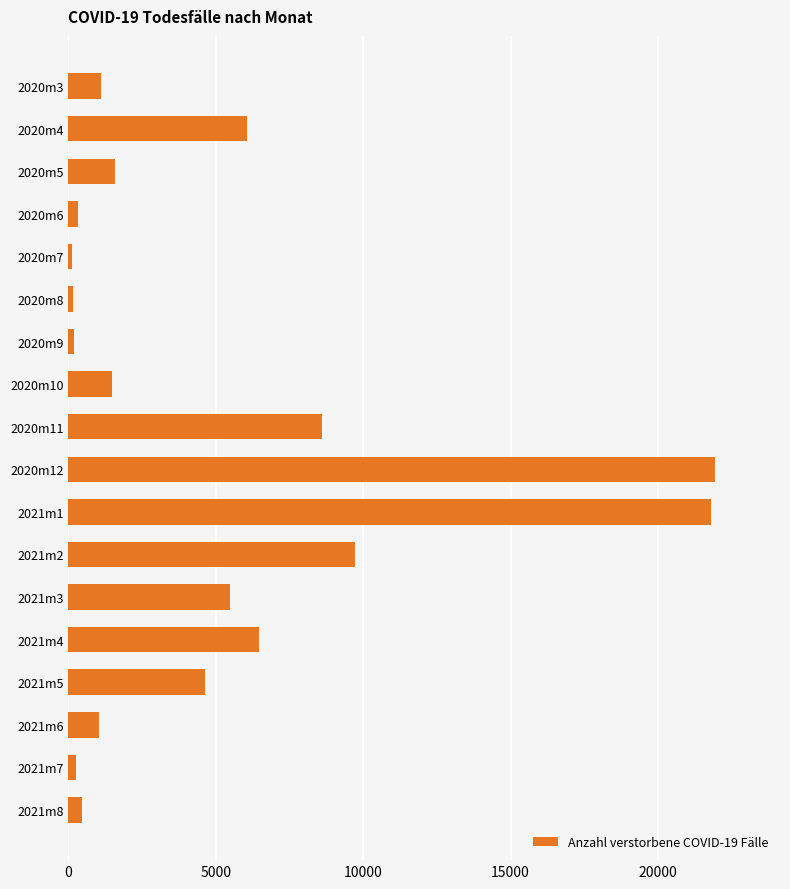

Approximately how many times larger is the value at 2021m3 compared to 2020m12?

0.3